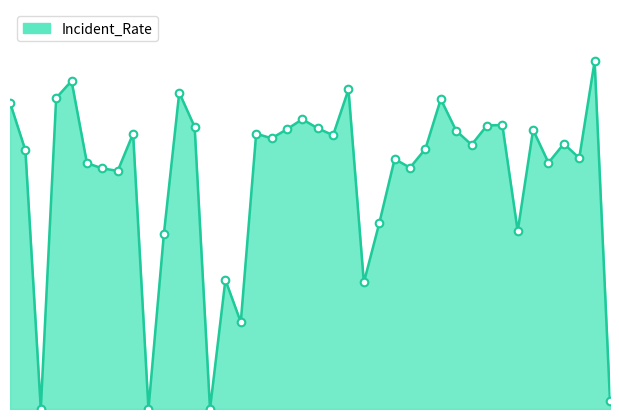

Is this an area chart (filled region under the line)?

Yes